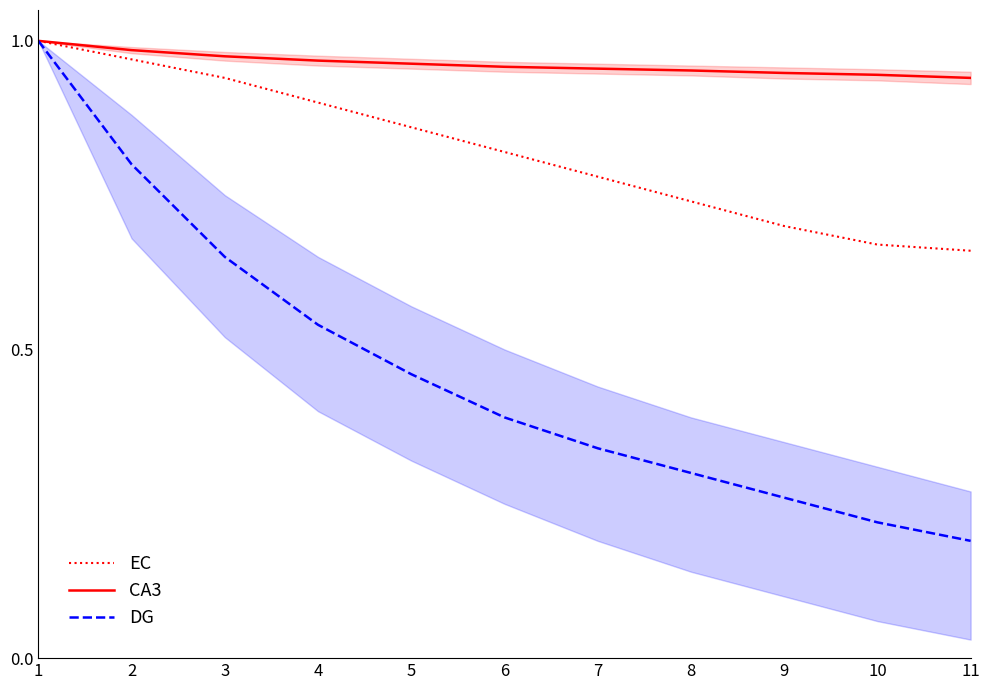

True or false: DG has a value of 0.1 at 8.

False